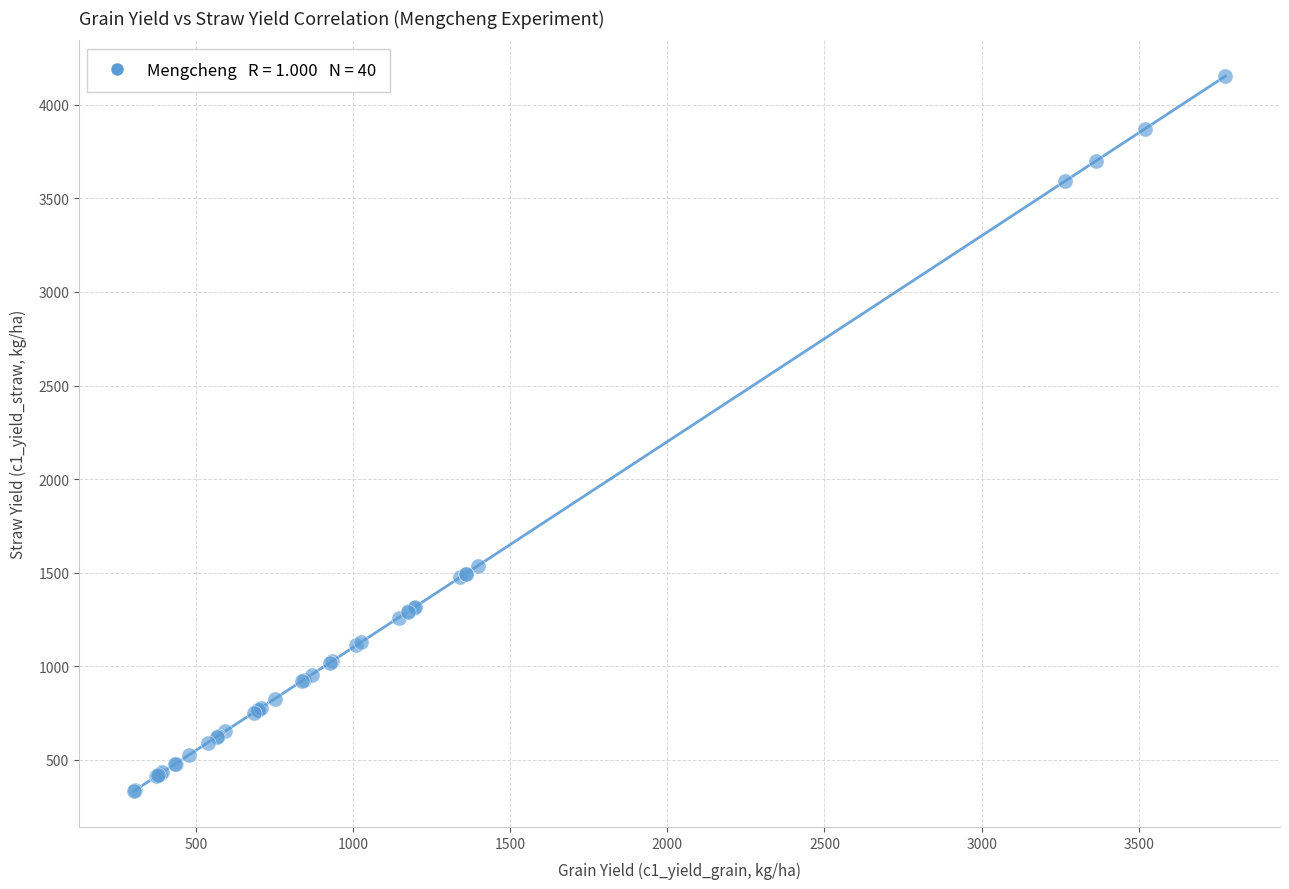

What Y value in the scatter plot is closest to 2242?

1538.2